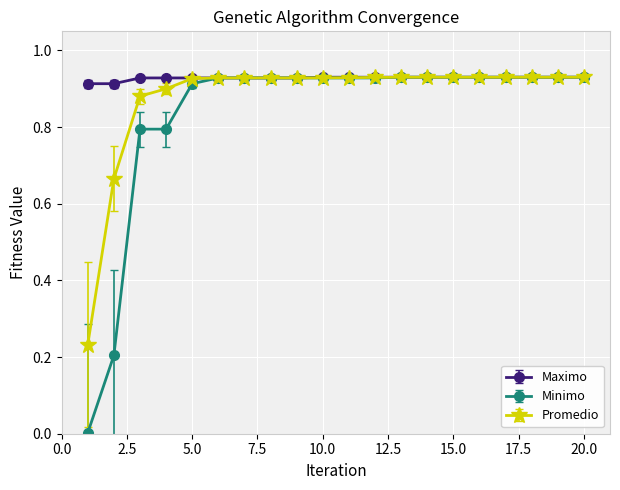

Which series has the largest total across all categories?

Maximo